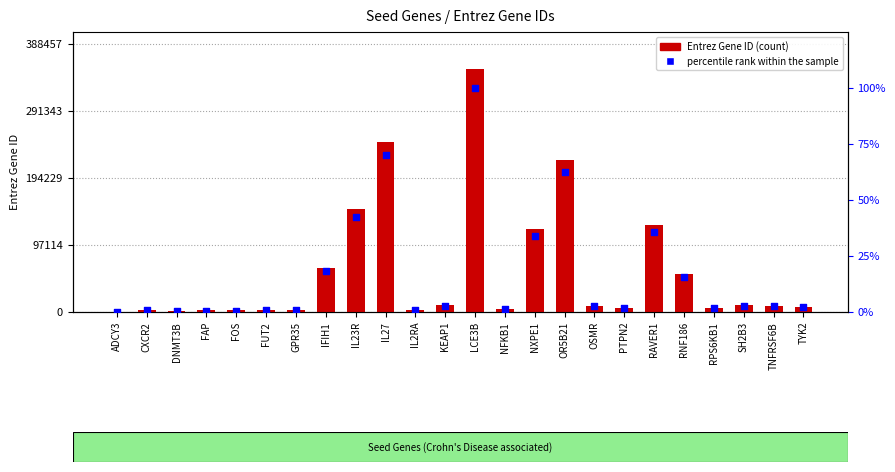

At which category is the sum across all series the highest?

LCE3B